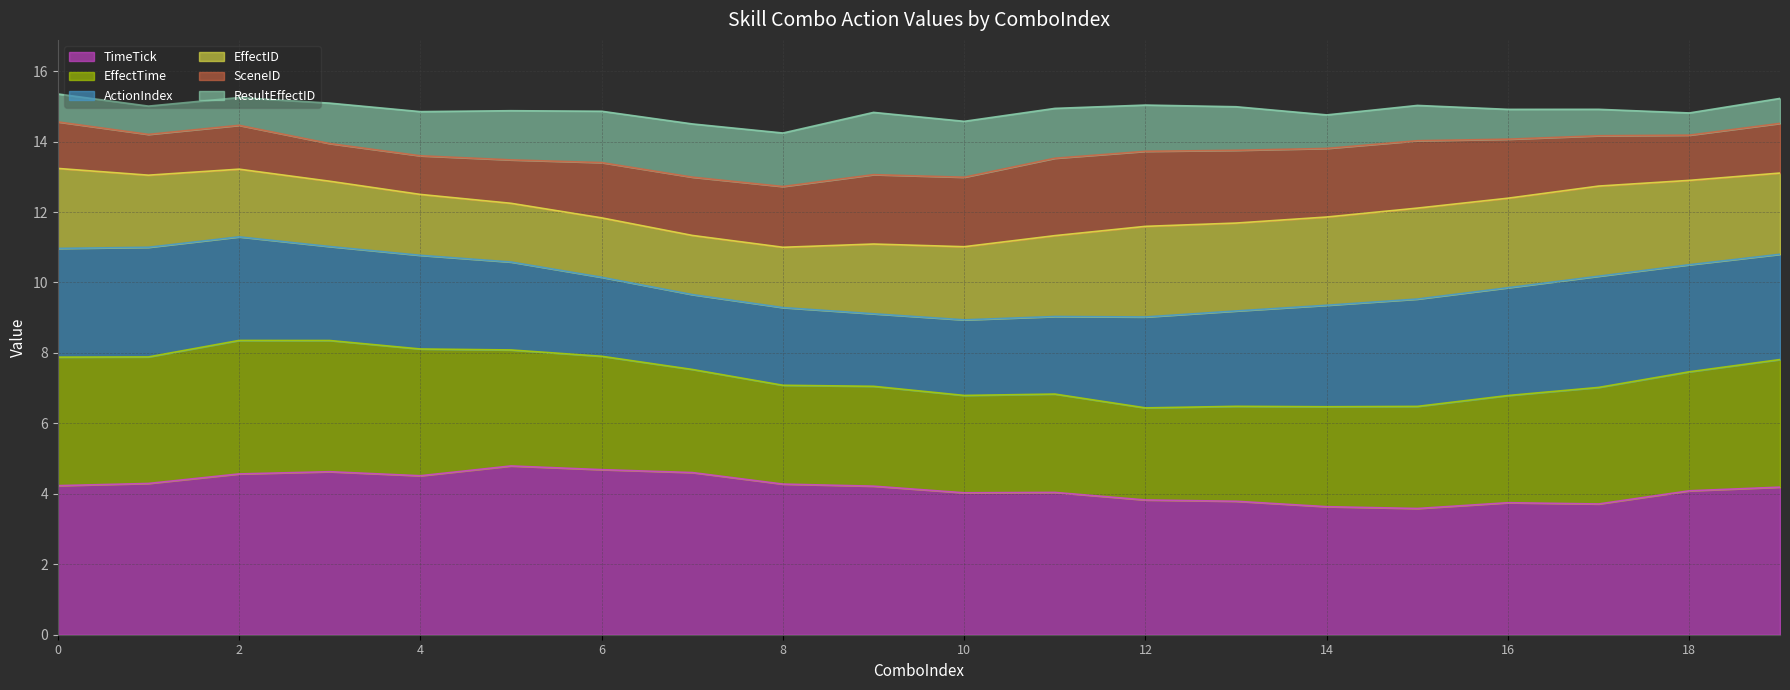

The value of TimeTick at 4 is 4.5. True or false?

True